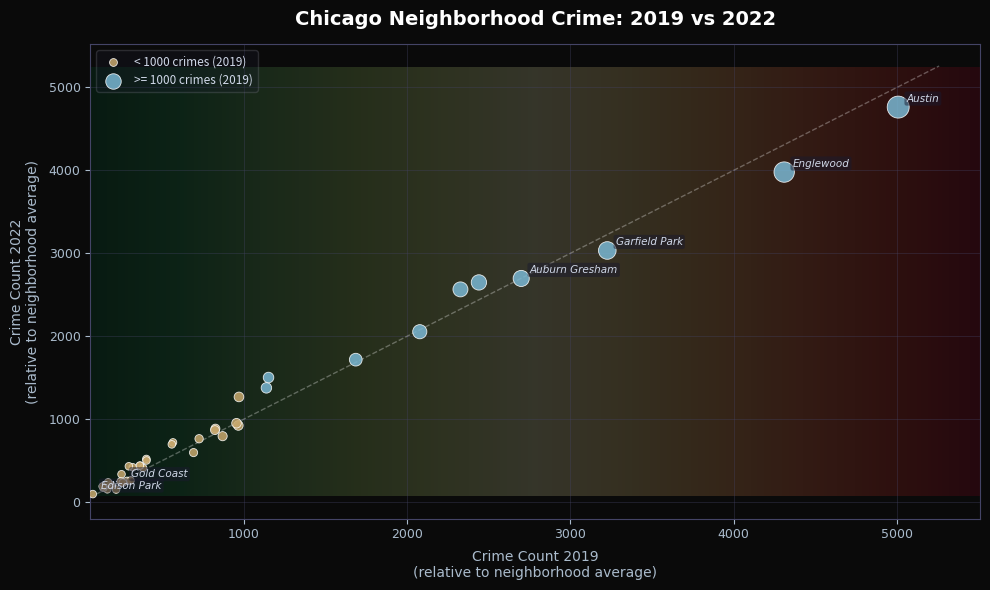

Which series has the widest spread of Y values?

>= 1000 crimes (2019)